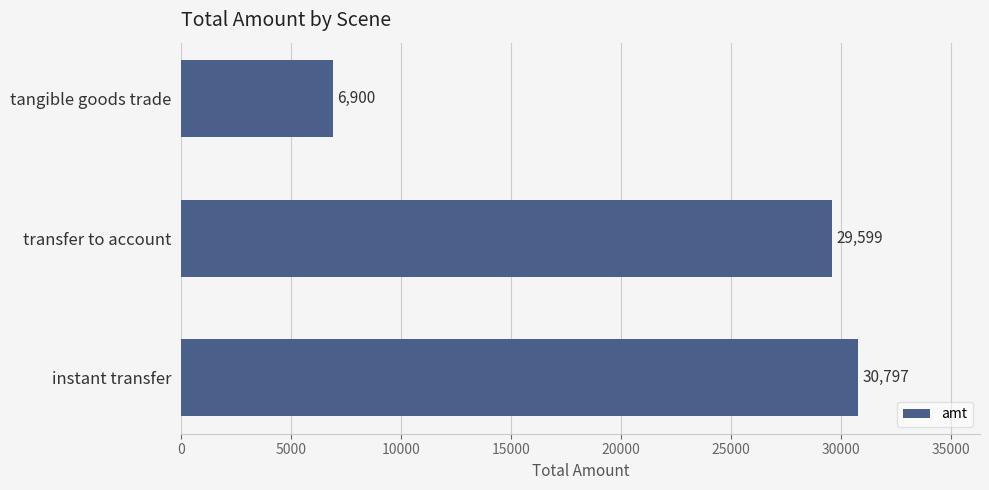

List the labels in order of value, largest first.

instant transfer, transfer to account, tangible goods trade